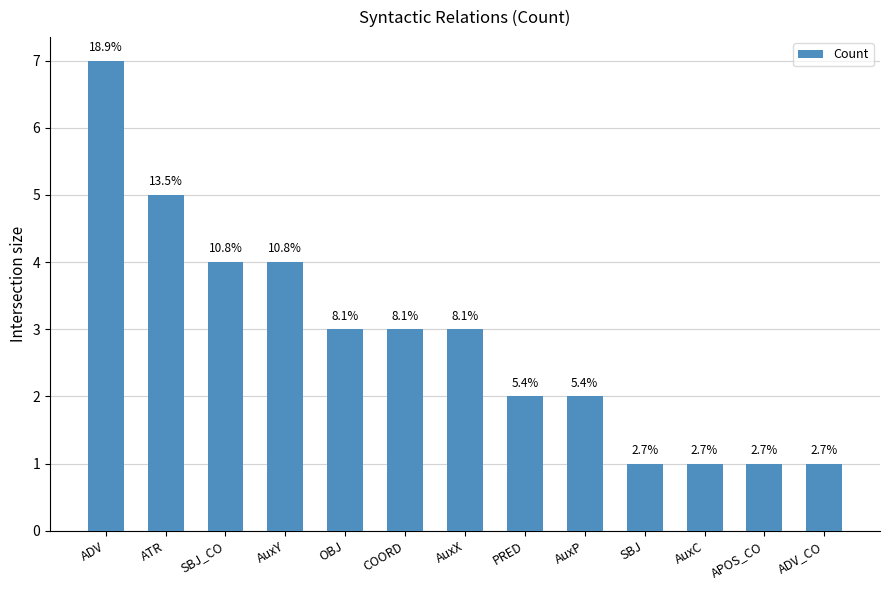

What is the difference between the maximum and minimum values?

6